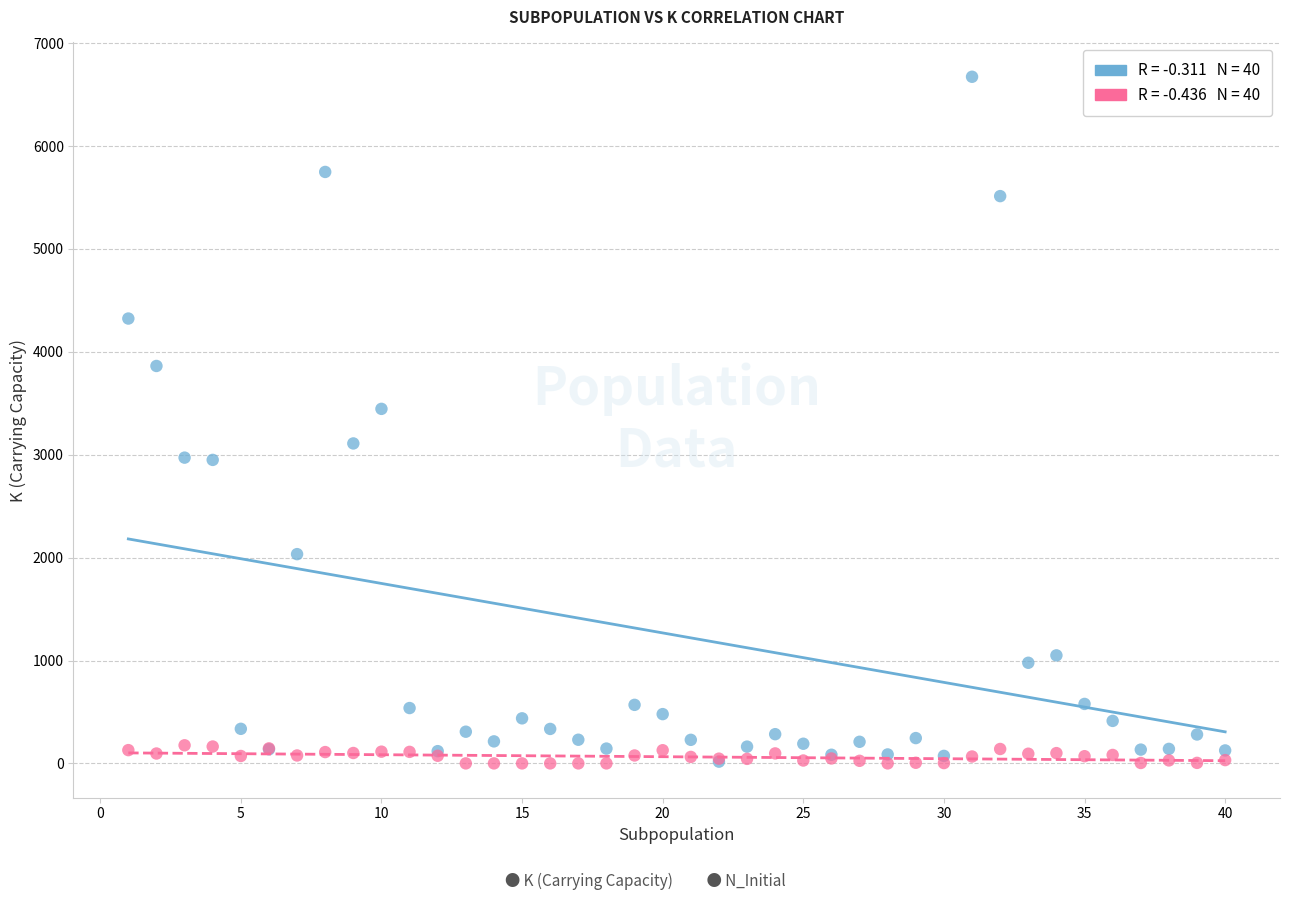

Across all series, what Y value is closest to 3337?

3446